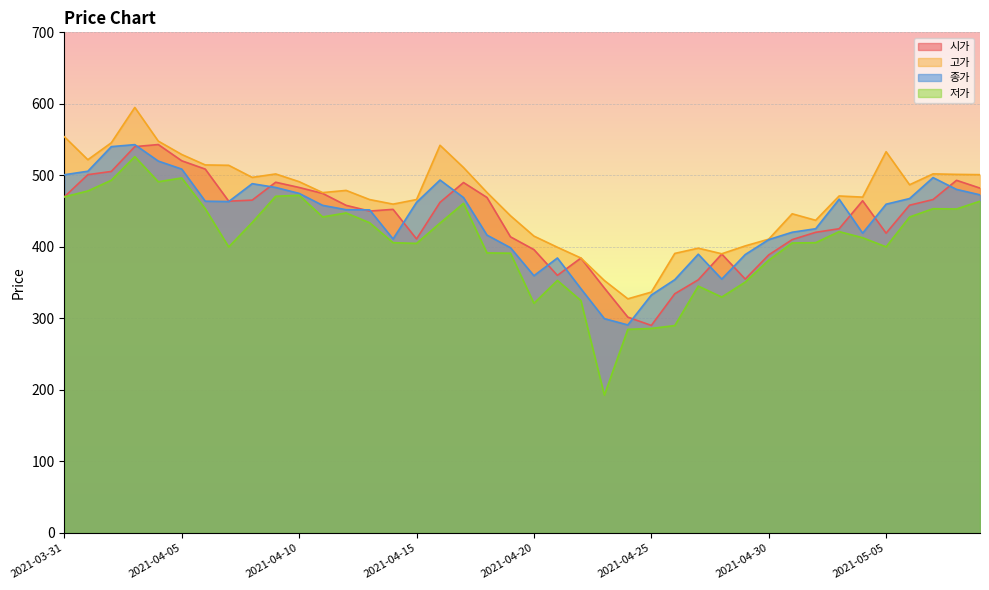

The value of 종가 at 2021-04-19 is 398.9. True or false?

True